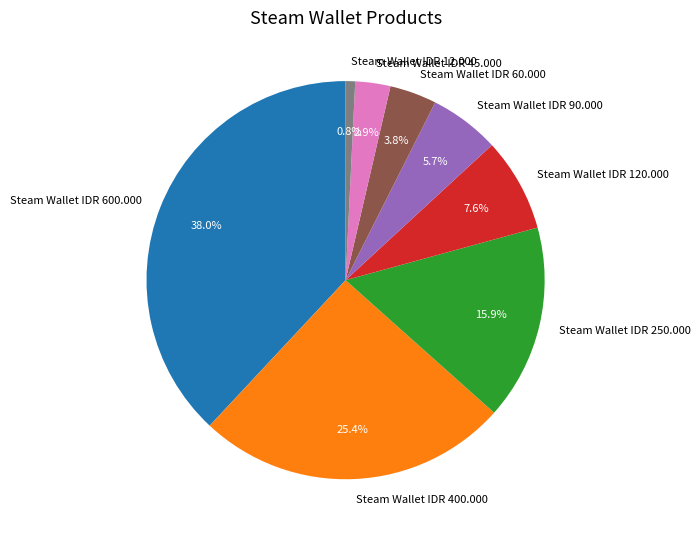

Between Steam Wallet IDR 90.000 and Steam Wallet IDR 12.000, which is larger?

Steam Wallet IDR 90.000